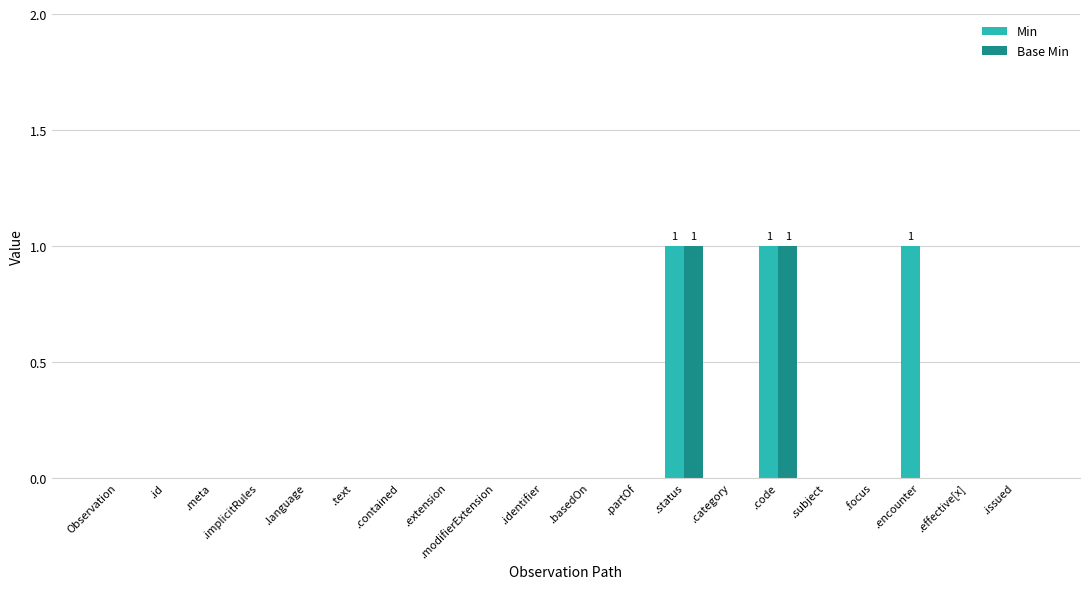

What is the sum of all Min values?

3